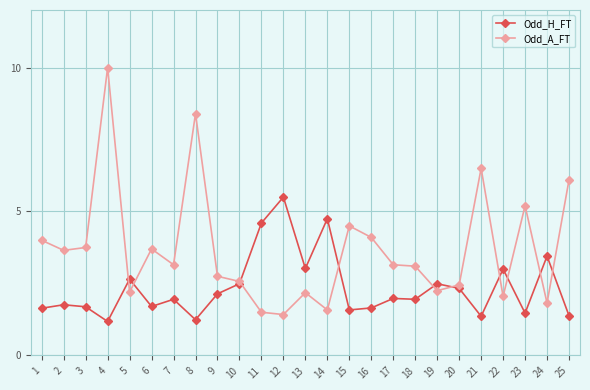

What is the total value across all series at 25?

7.5